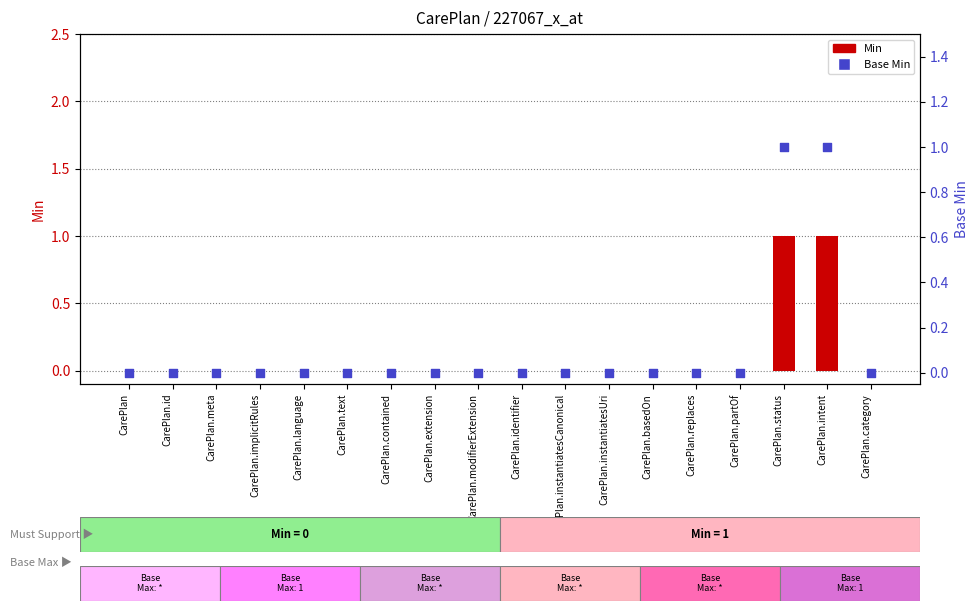

Which series reaches the maximum Y coordinate?

Min